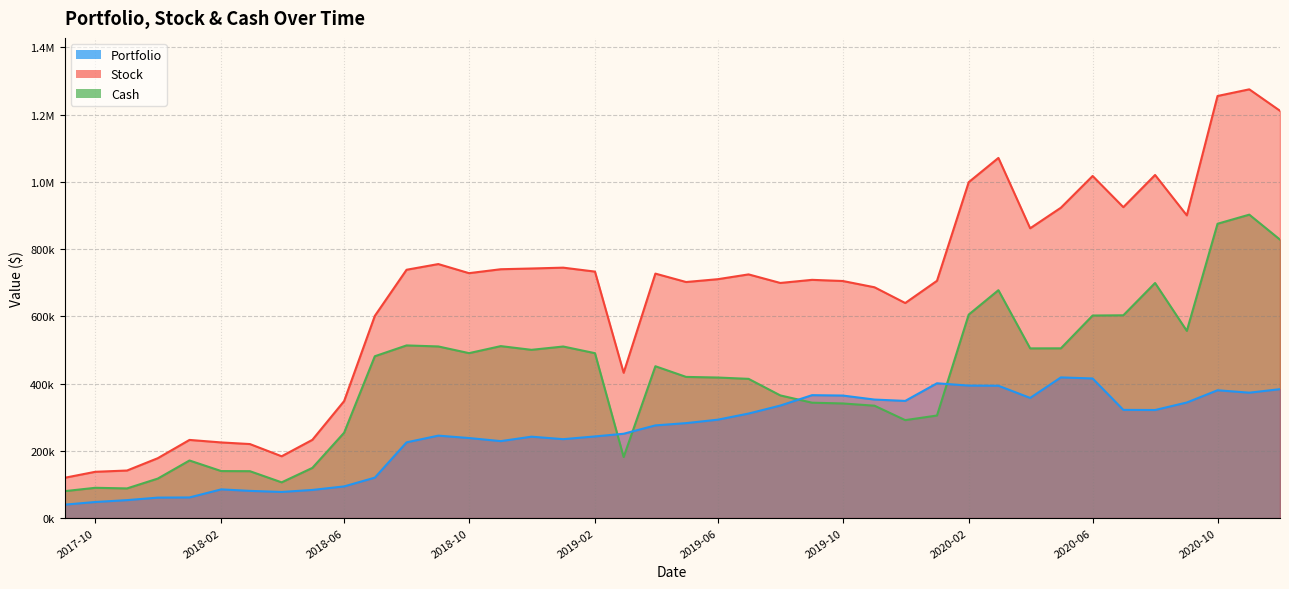

Which series has the largest total across all categories?

Stock